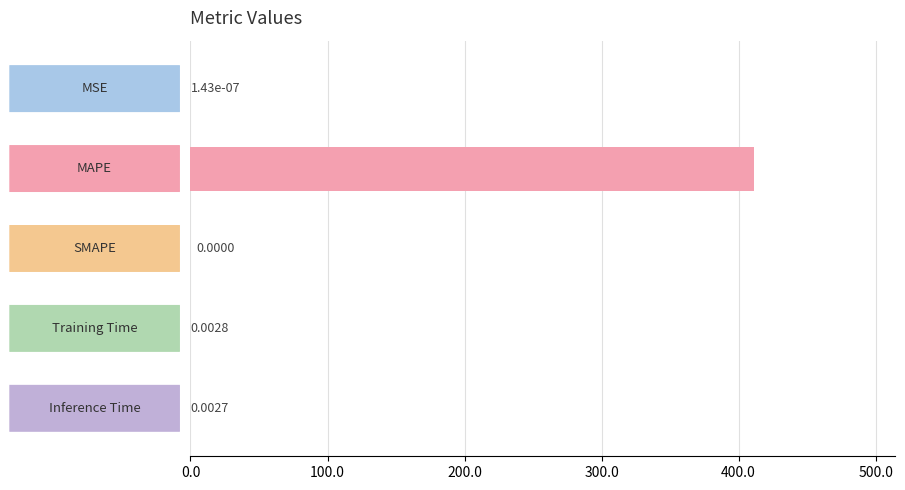

How many series are shown in this chart?

1